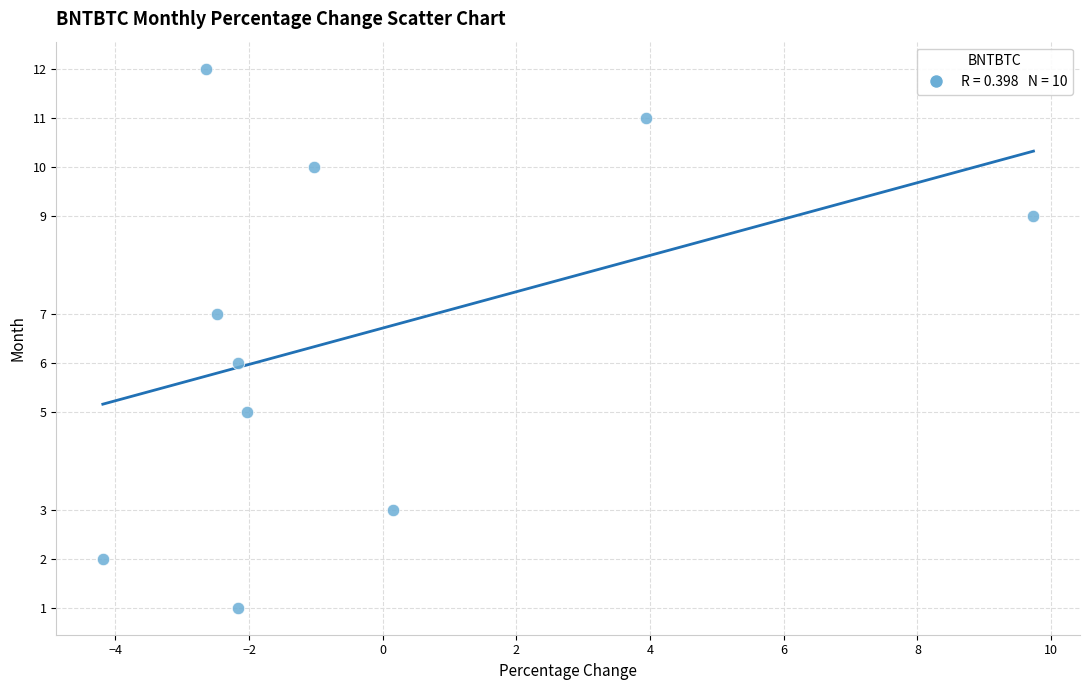

What is the range of Y values (max minus min)?

11